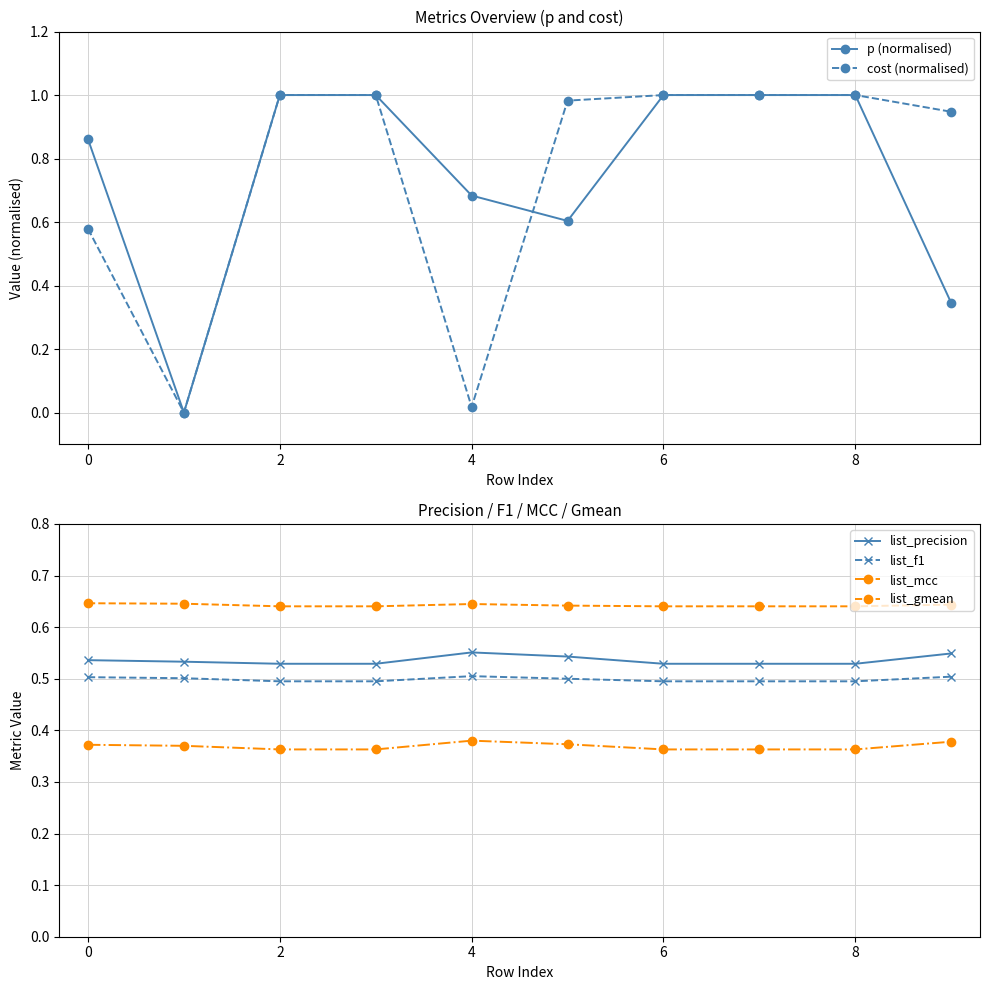

True or false: list_f1 and list_mcc intersect in this chart.

False